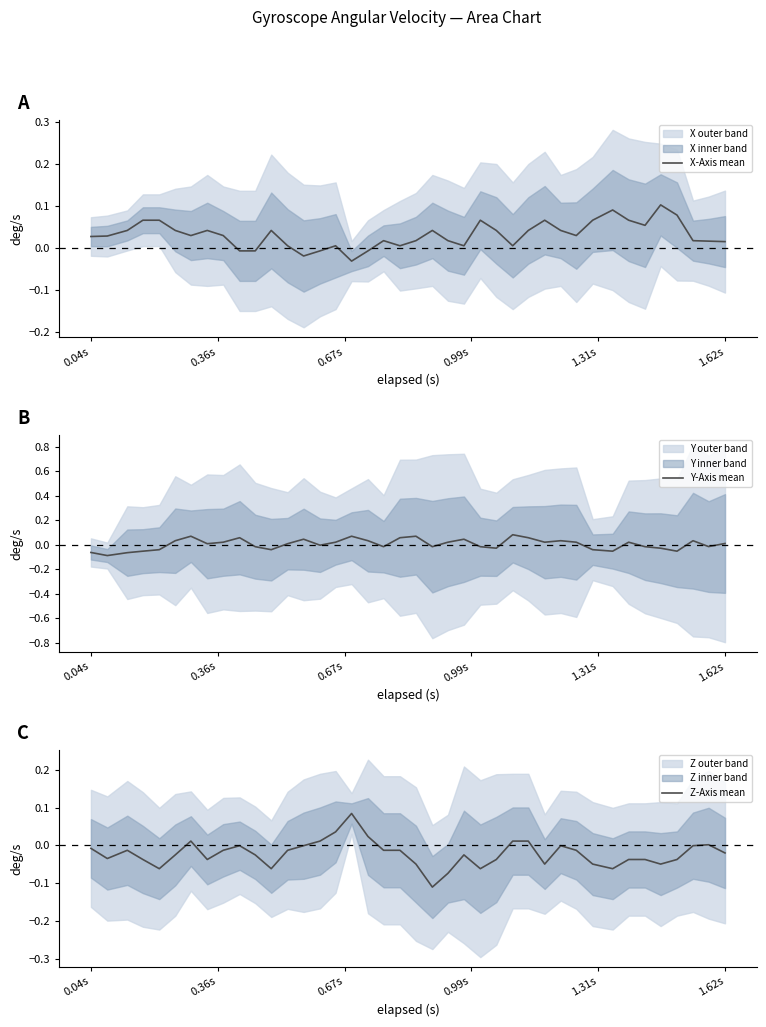

Count the number of data series in this chart.

3